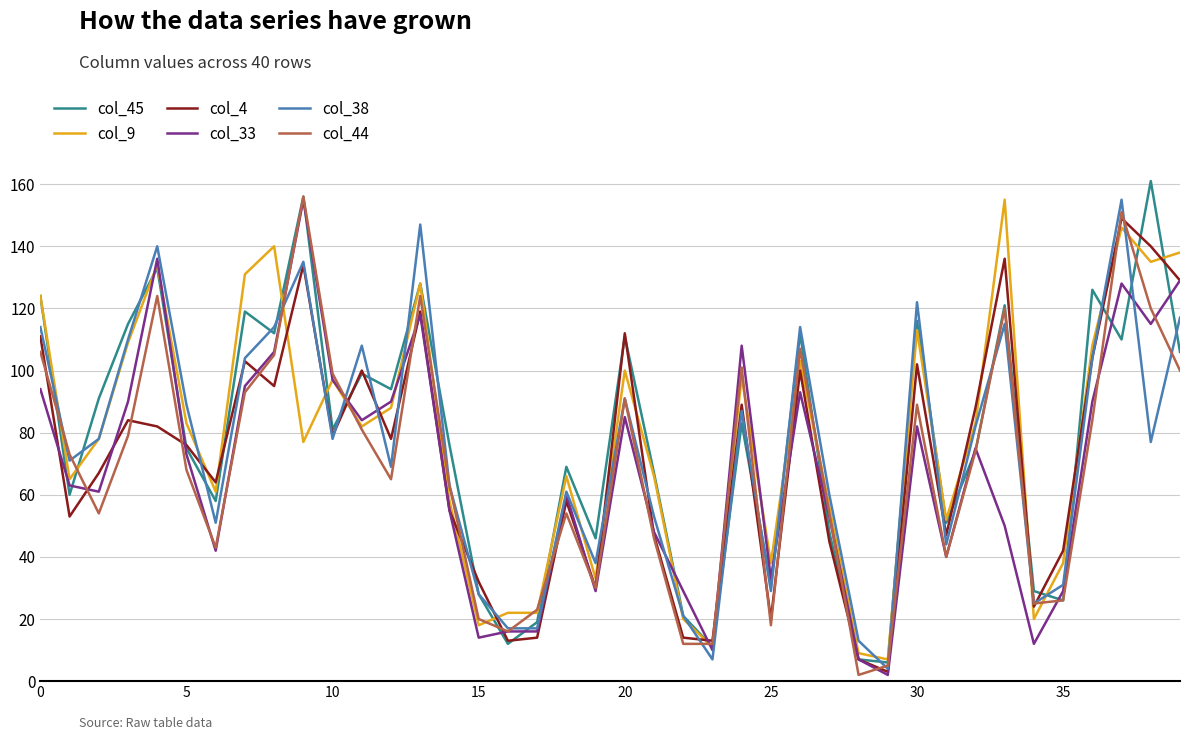

What is the average value of the col_38 series?

75